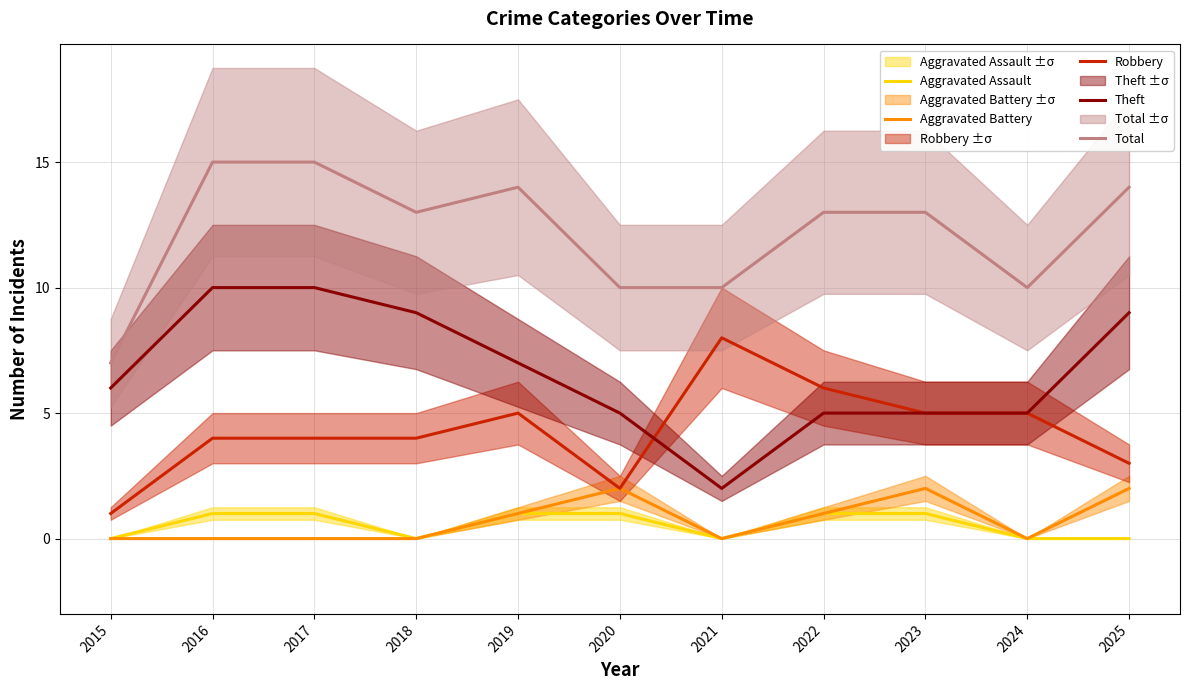

Read the Total value at 2023.

13